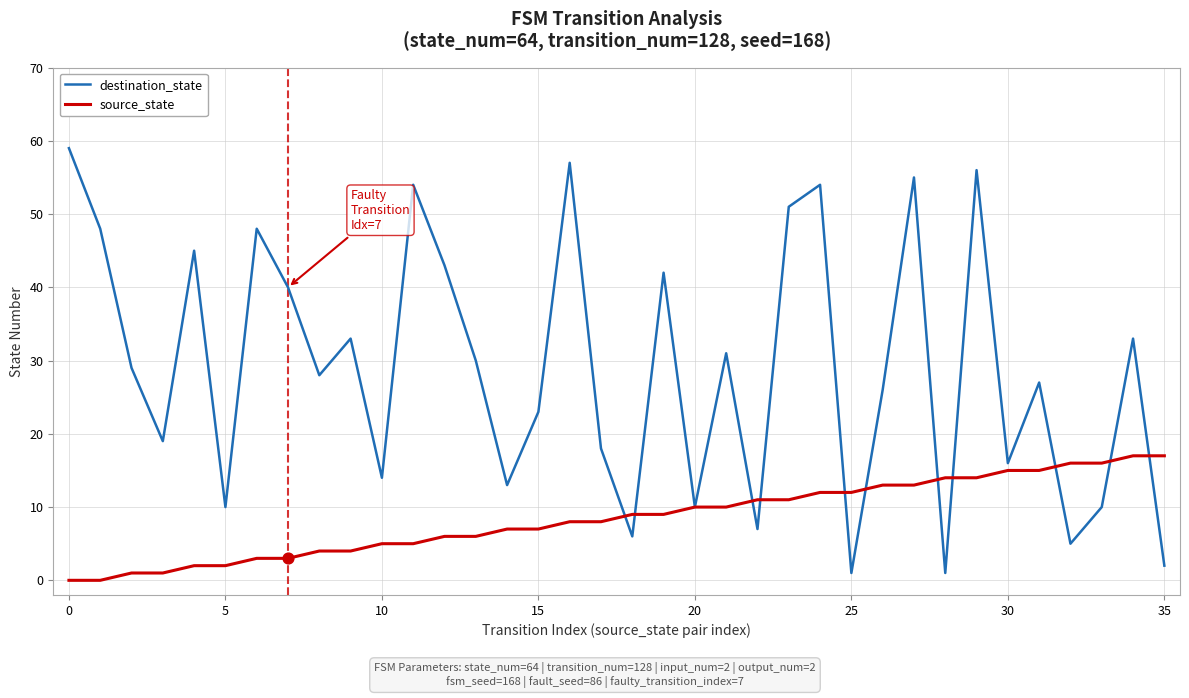

Which series has the largest total across all categories?

destination_state